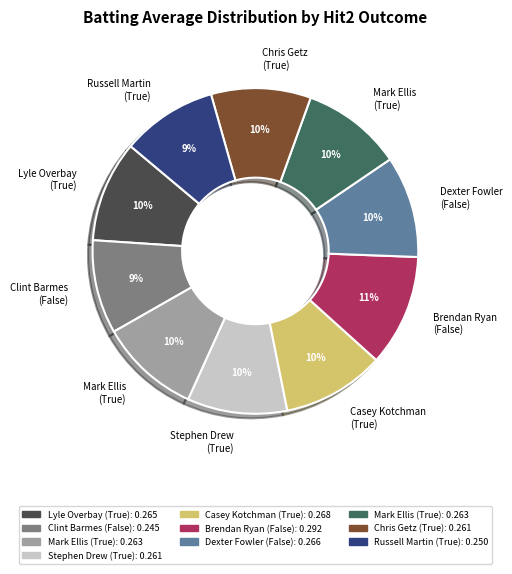

Is there any slice that represents more than half of the pie?

No